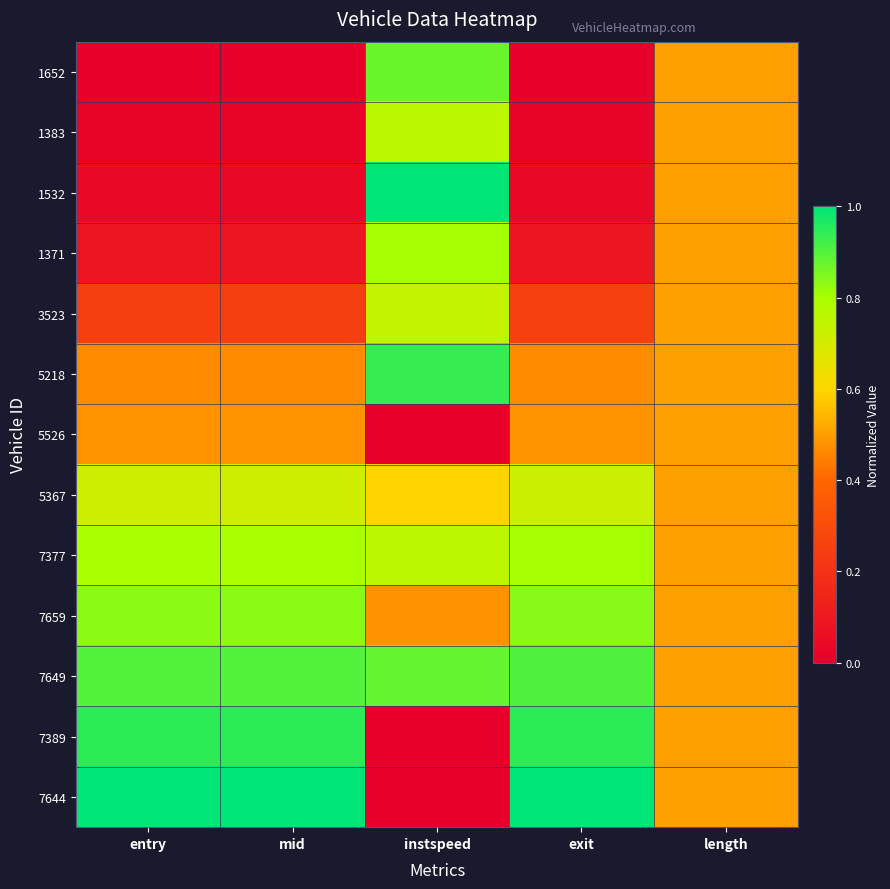

At which category is the sum across all series the highest?

instspeed